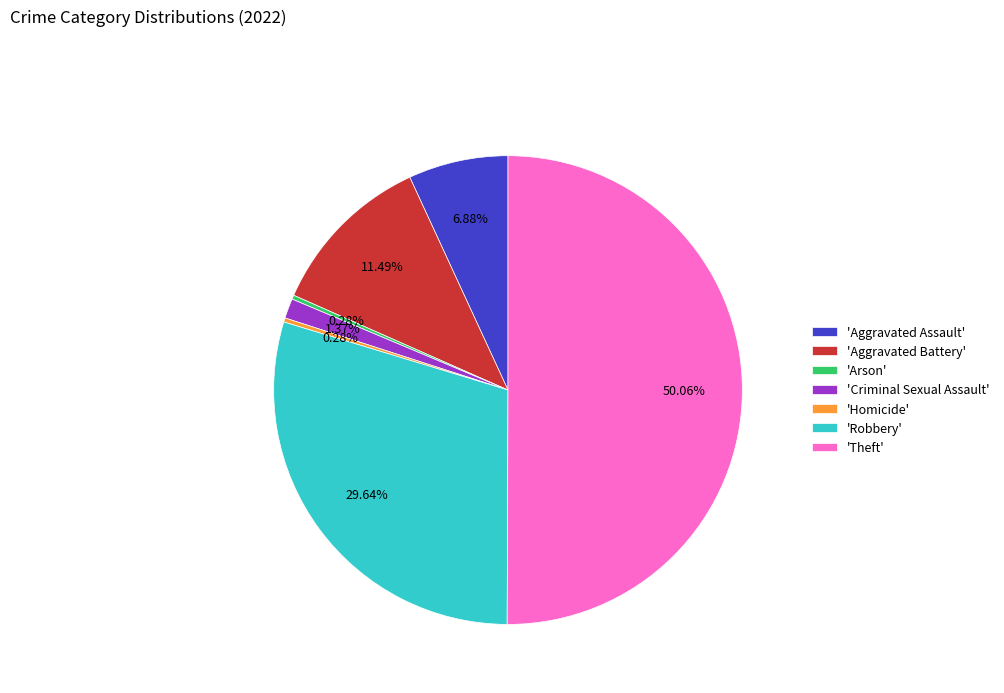

Which slice represents more than half of the pie?

'Theft'